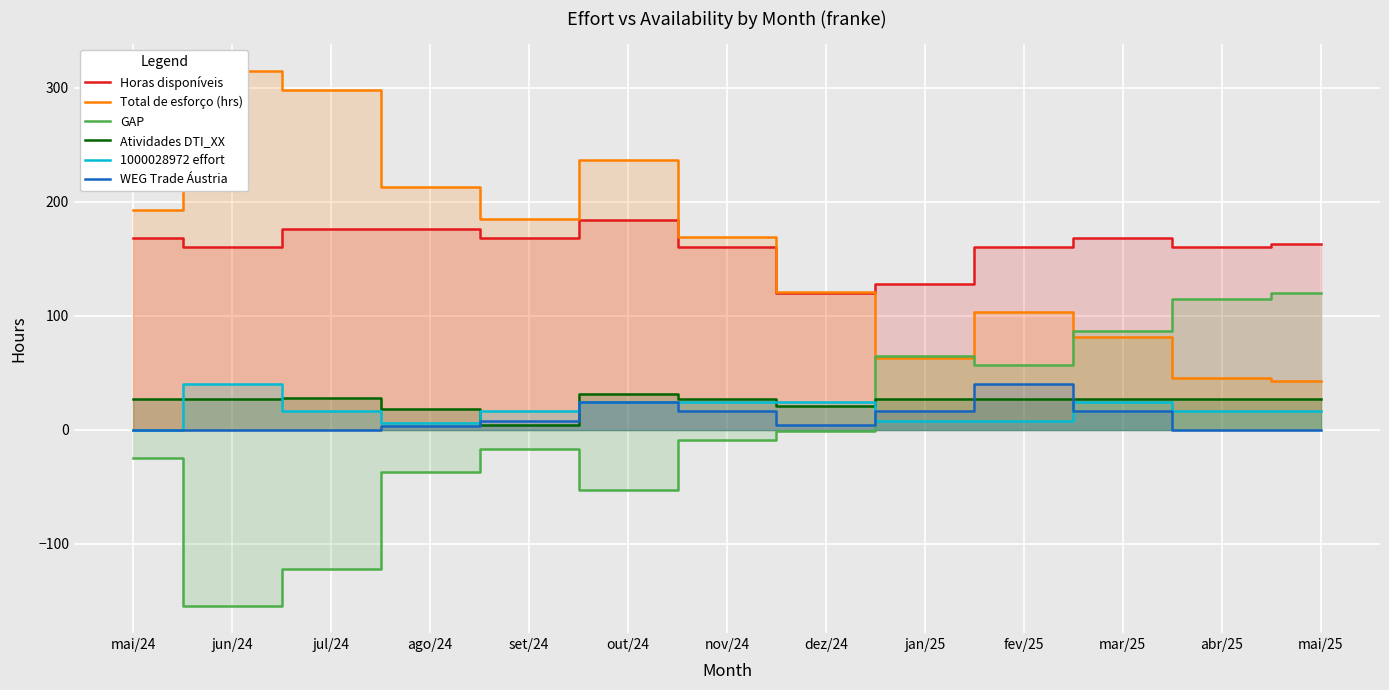

At how many categories does at least one series exceed 89?

13